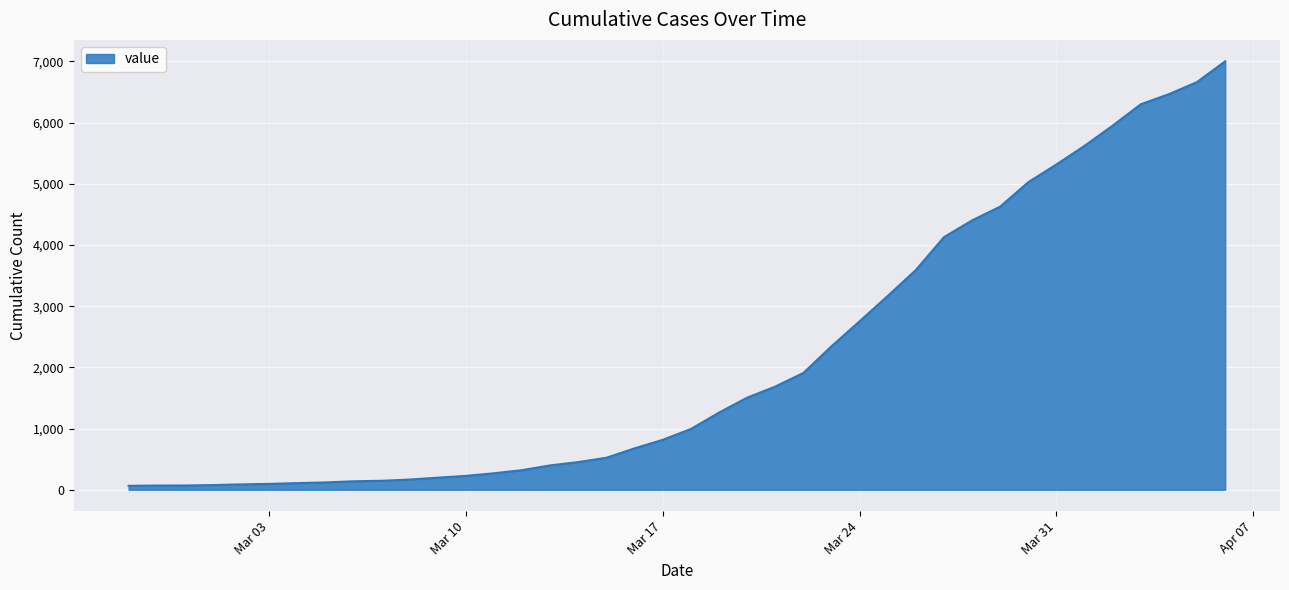

What is the greatest value displayed?

7003